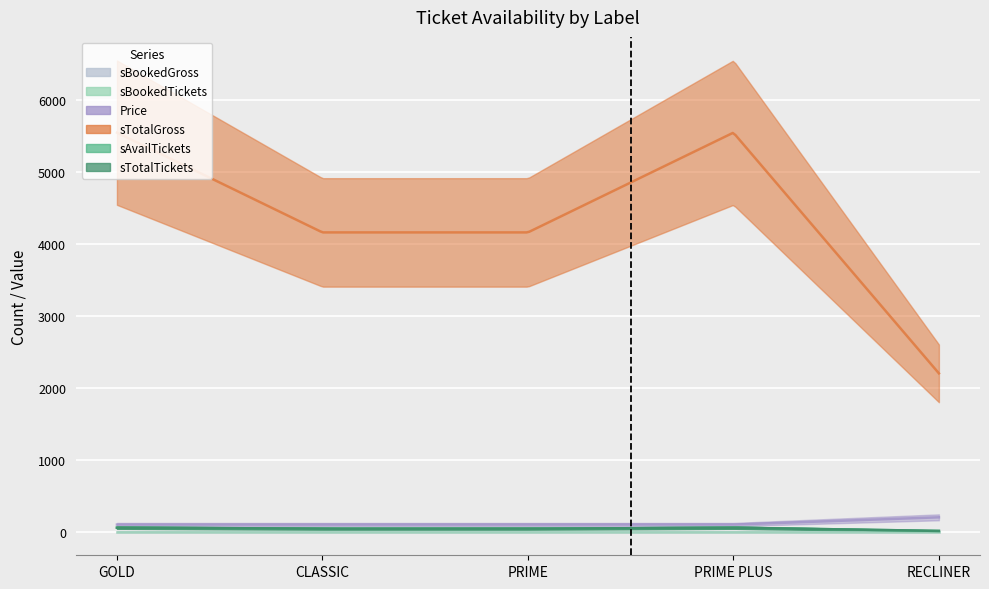

Where is sTotalGross nearest to the value 3872?

CLASSIC